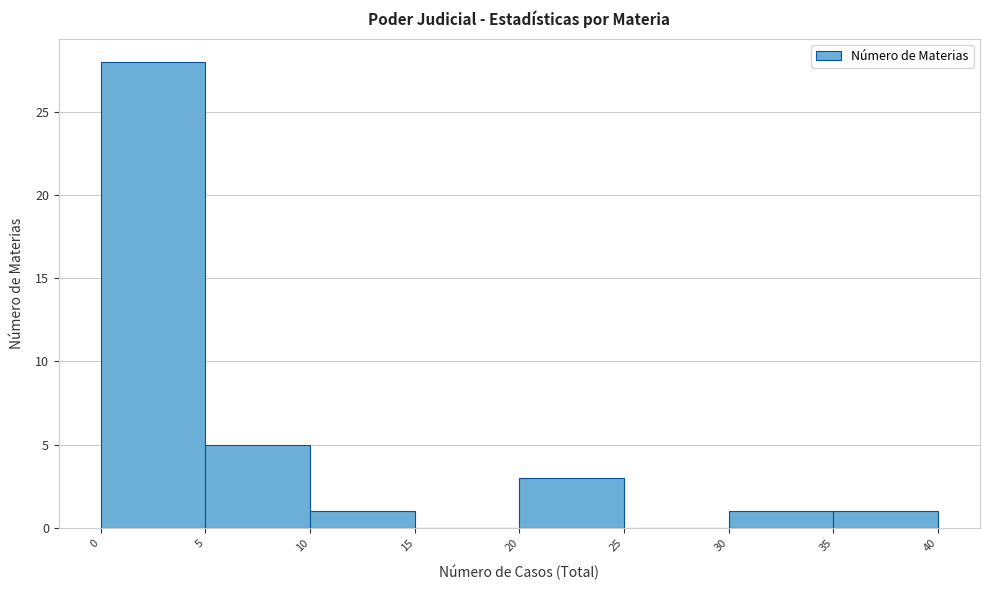

How tall is the bar that spans 5 to 10 on the x-axis? The values are not printed on the chart, so give them approximately, as read against the axis.

5